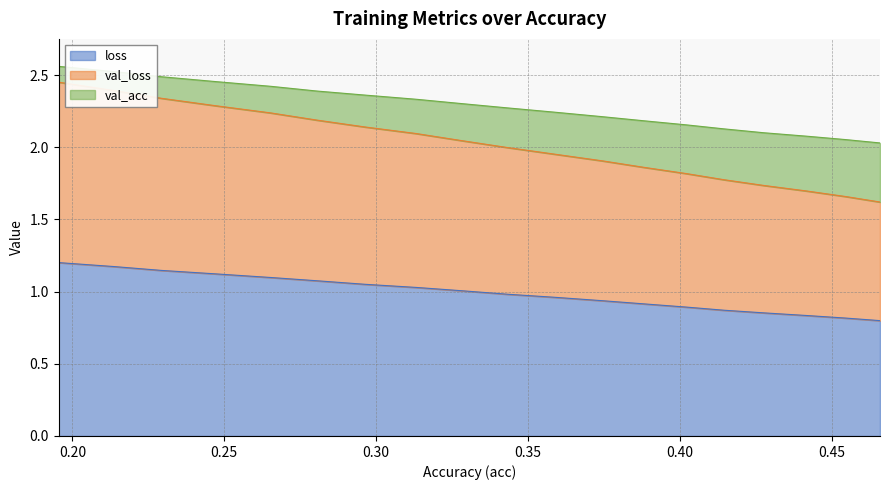

What are all the series names shown in the legend?

loss, val_loss, val_acc